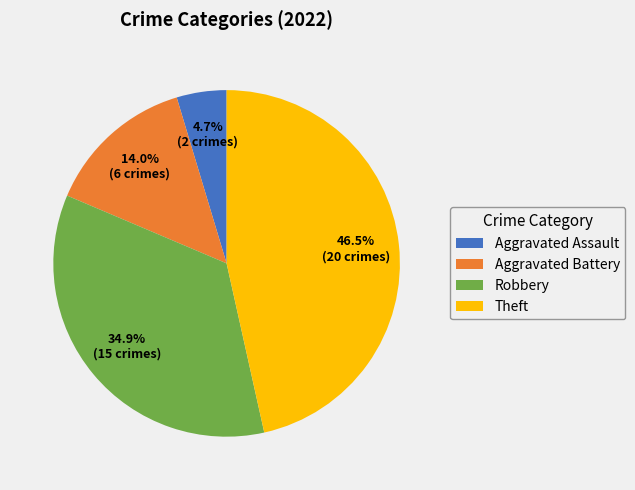

What is the ratio of the value at Theft to the value at Robbery?

1.3